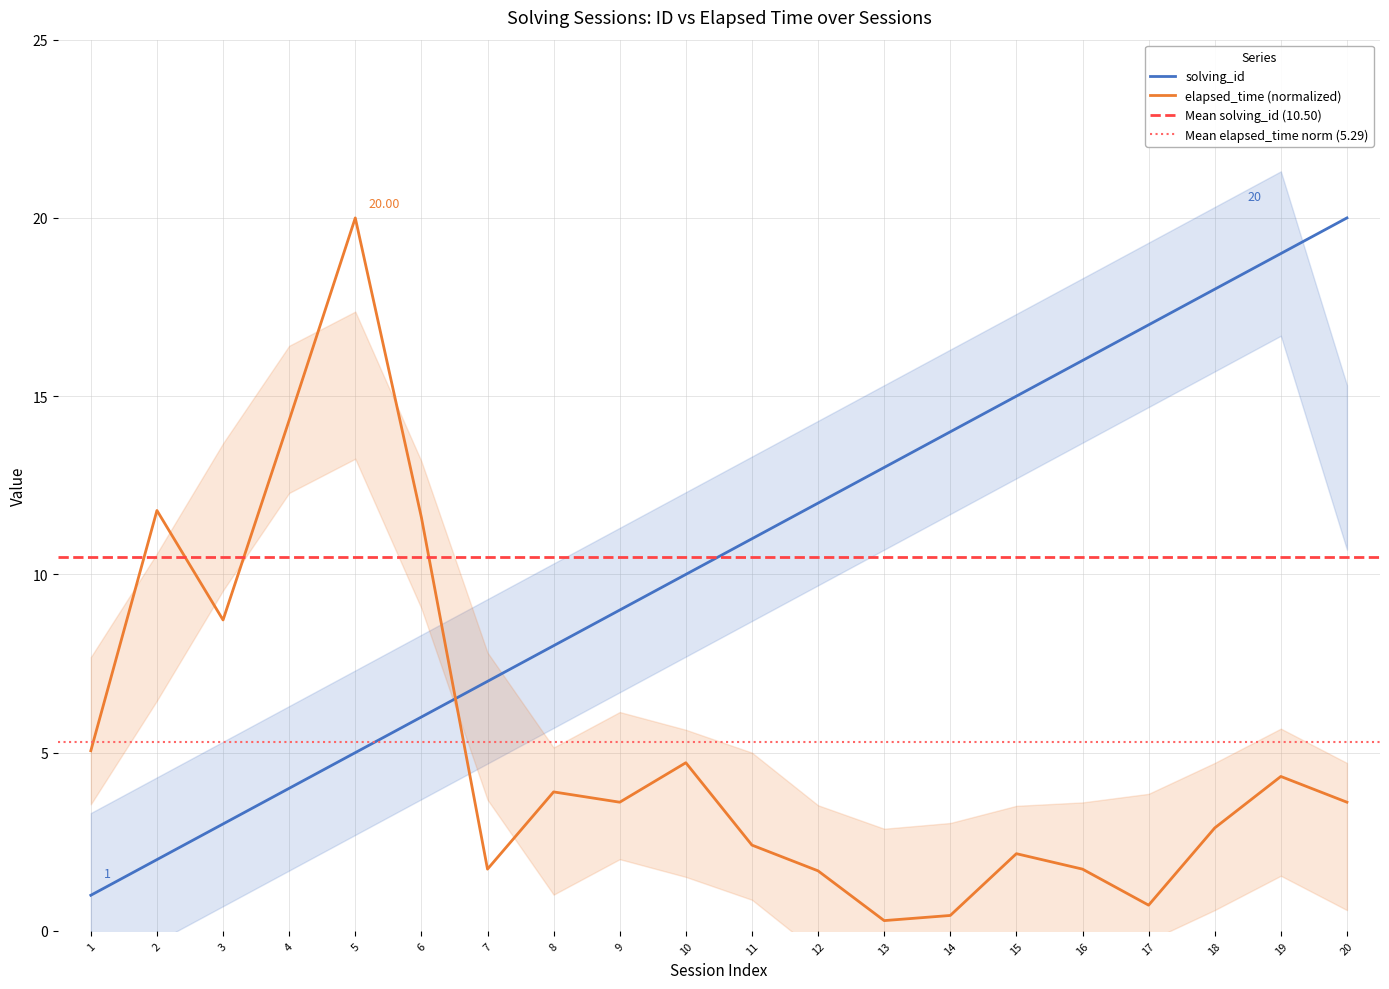

Rank the series by their maximum value, from lowest to highest.

solving_id, elapsed_time